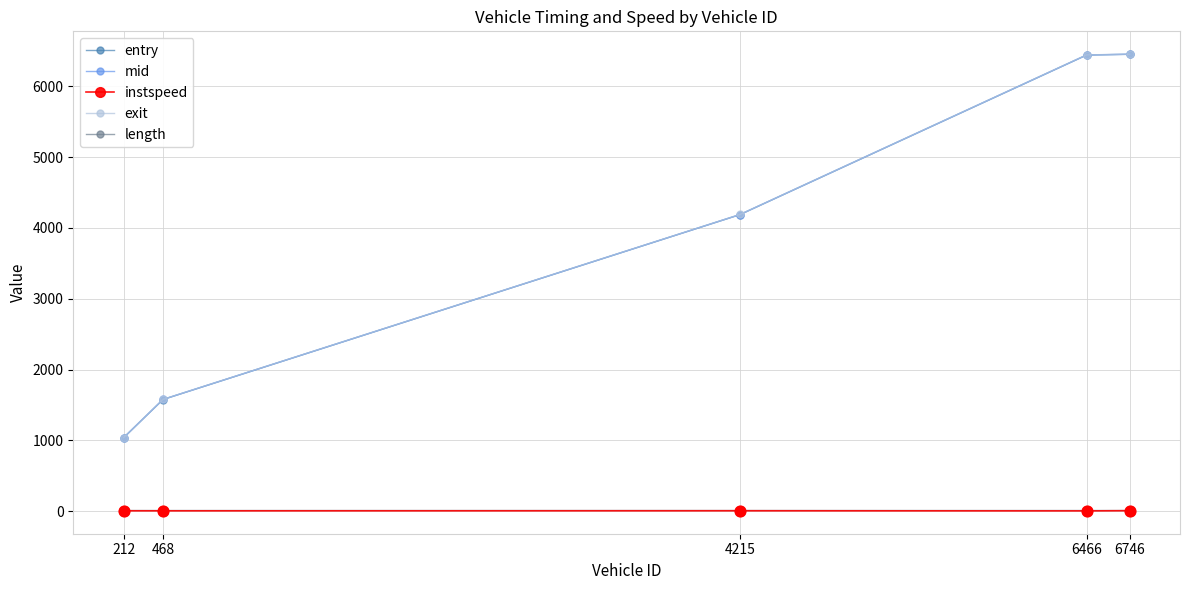

Is the value of entry at 6466 greater than the value of instspeed at 4215?

Yes